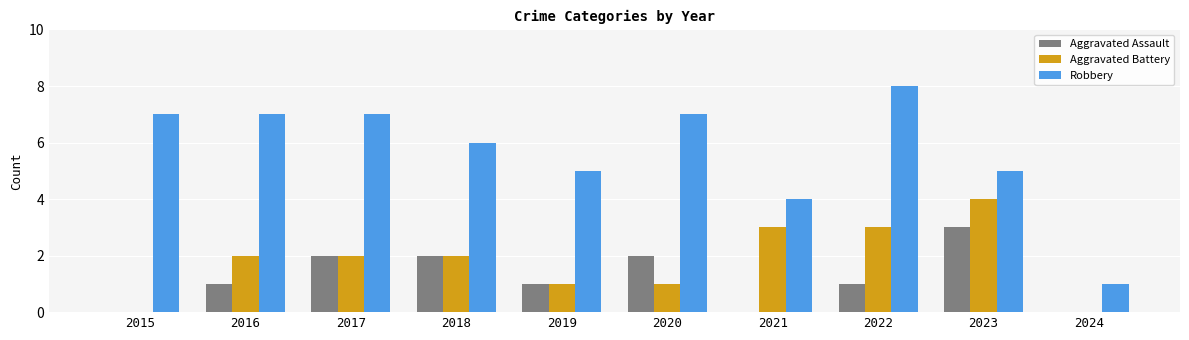

What is the sum of the Aggravated Battery values at 2022 and 2019?

4